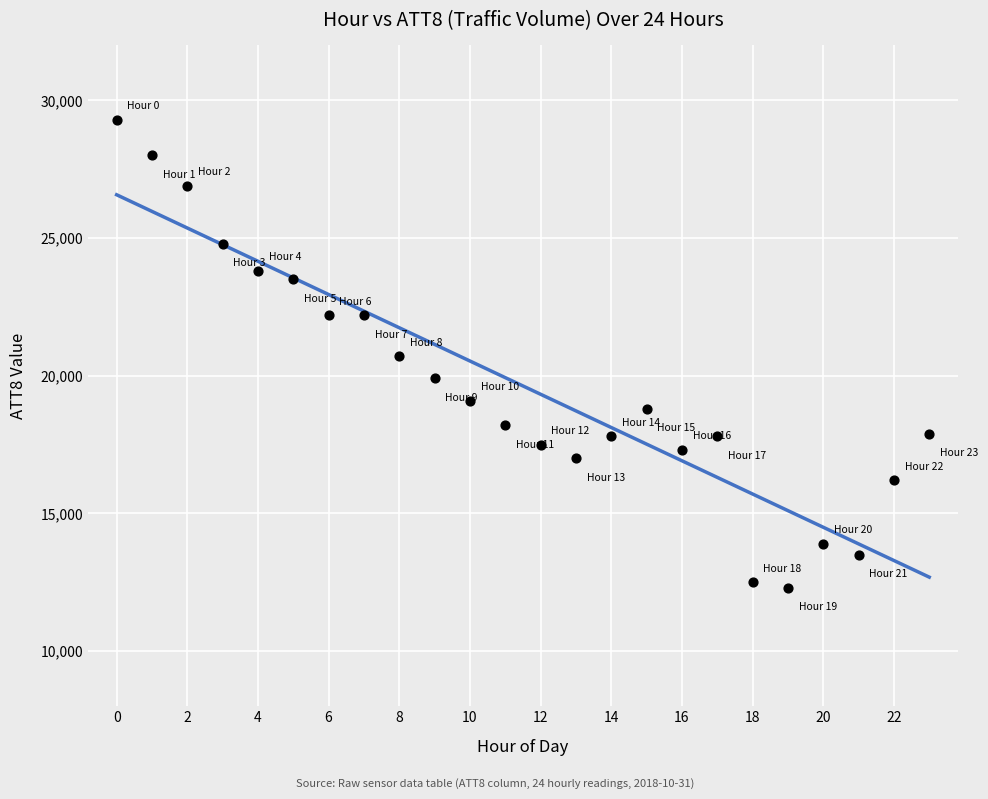

What is the range of Y values (max minus min)?

17000